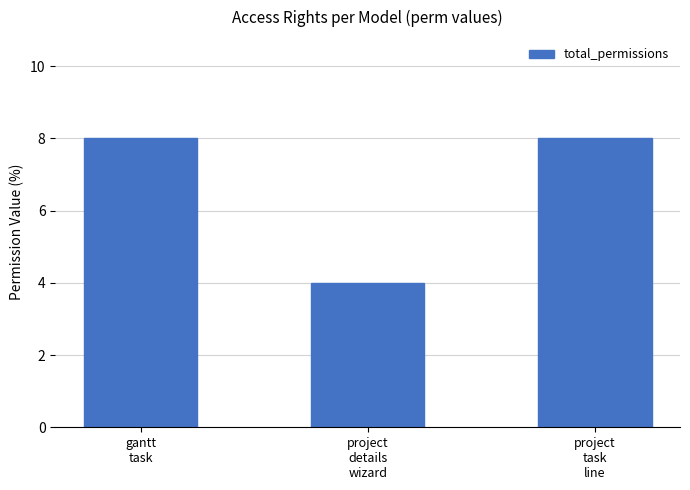

The chart shows a value of 11 at project
task
line. True or false?

False